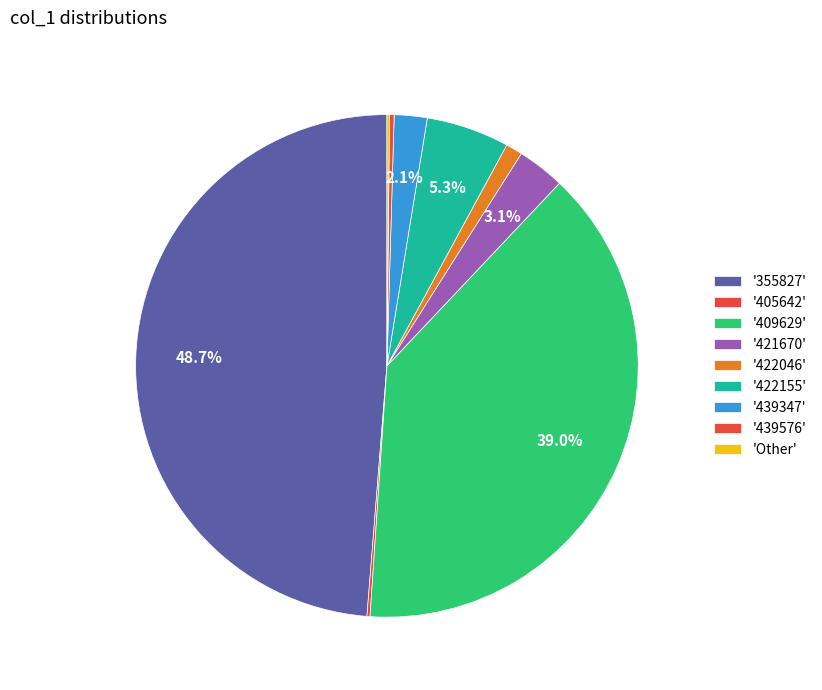

Is there any slice that represents more than half of the pie?

No